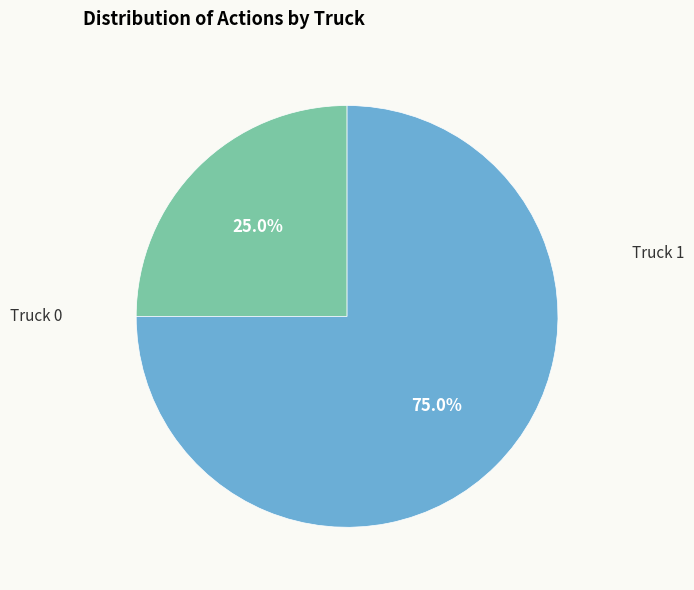

Is there a majority slice in this chart?

Yes